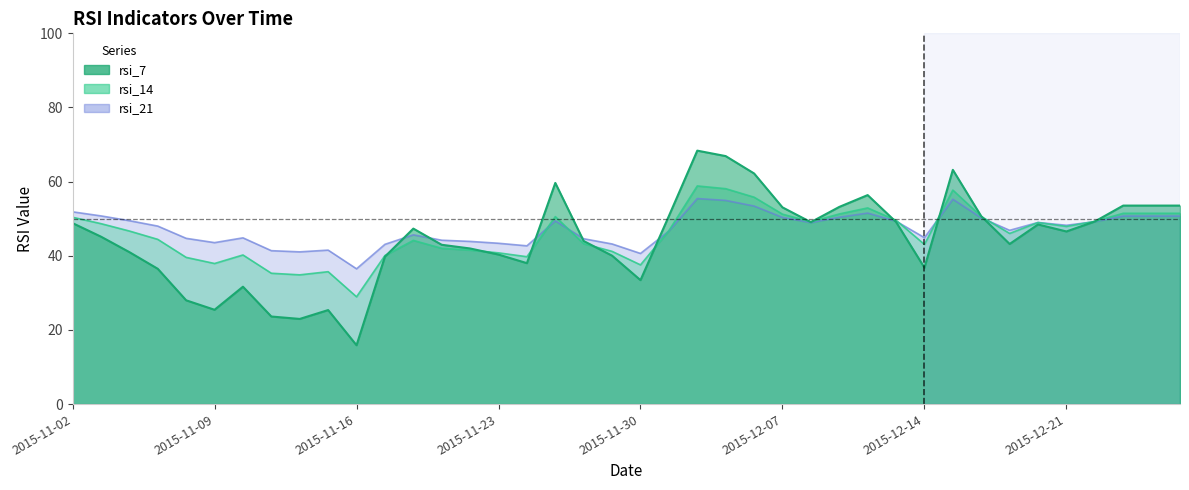

How many lines are shown in the chart?

3